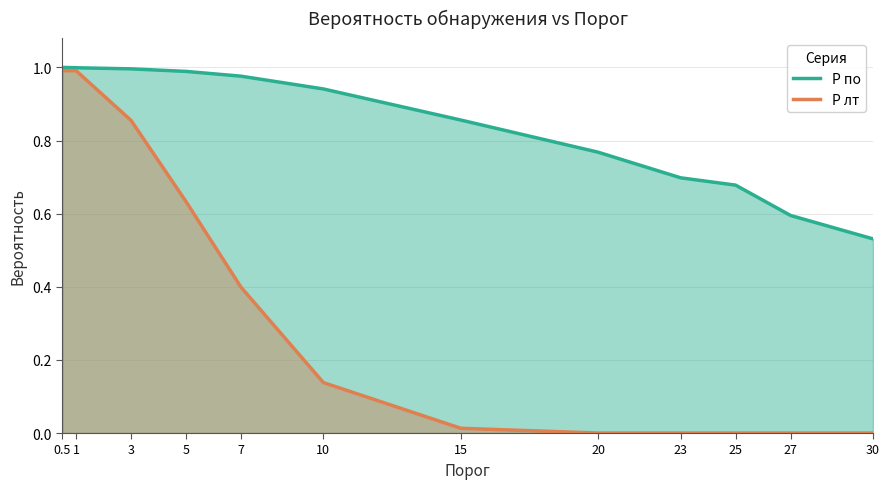

Rank the categories by P лт value from highest to lowest.

0.5, 1, 3, 5, 7, 10, 15, 20, 23, 25, 27, 30